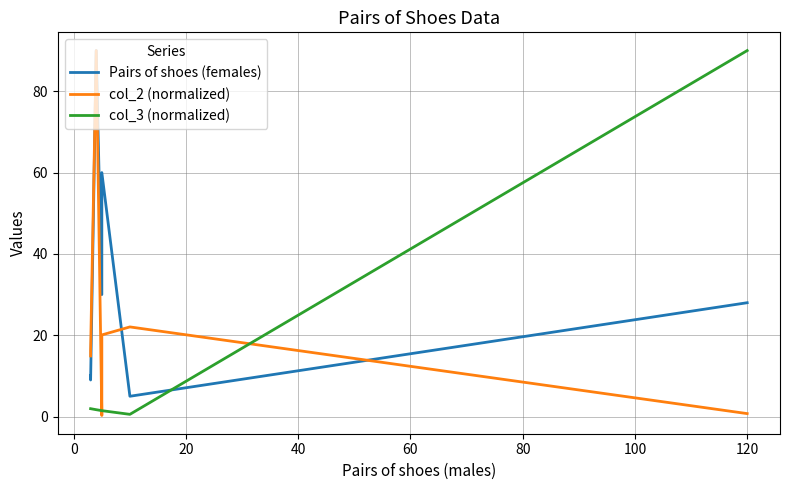

Which series has the largest total across all categories?

Pairs of shoes (females)